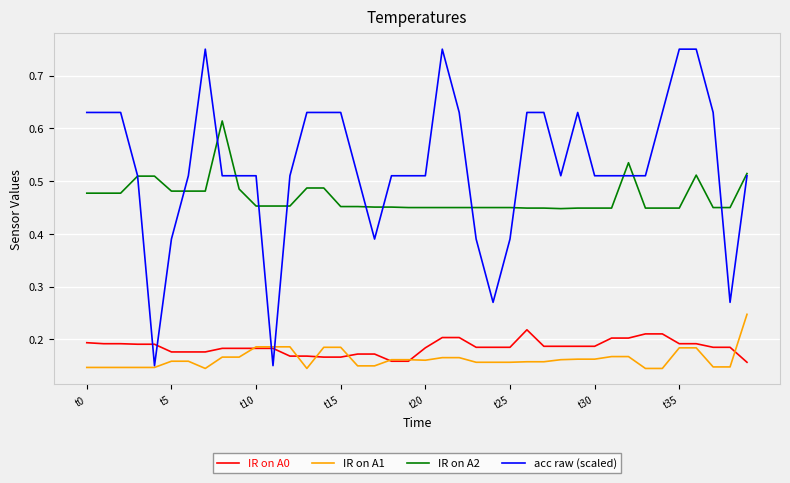

Rank the series by their maximum value, from highest to lowest.

acc raw (scaled), IR on A2, IR on A1, IR on A0